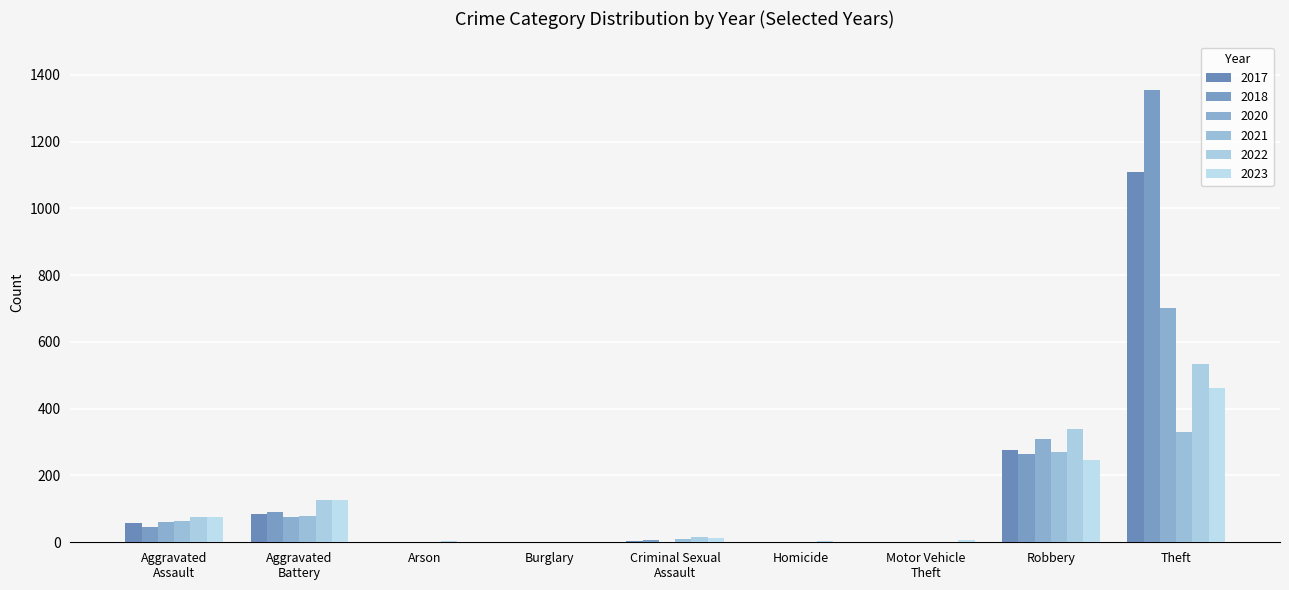

Reading left to right, transcribe all the data shown in this chart.

2021: 63	78	1	0	10	2	1	270	331
2022: 76	128	3	0	16	4	2	339	535
2023: 77	128	1	0	14	2	6	247	462
2017: 59	85	0	1	4	1	1	275	1108
2018: 45	91	1	0	6	1	1	263	1355
2020: 61	76	1	0	1	2	1	308	703